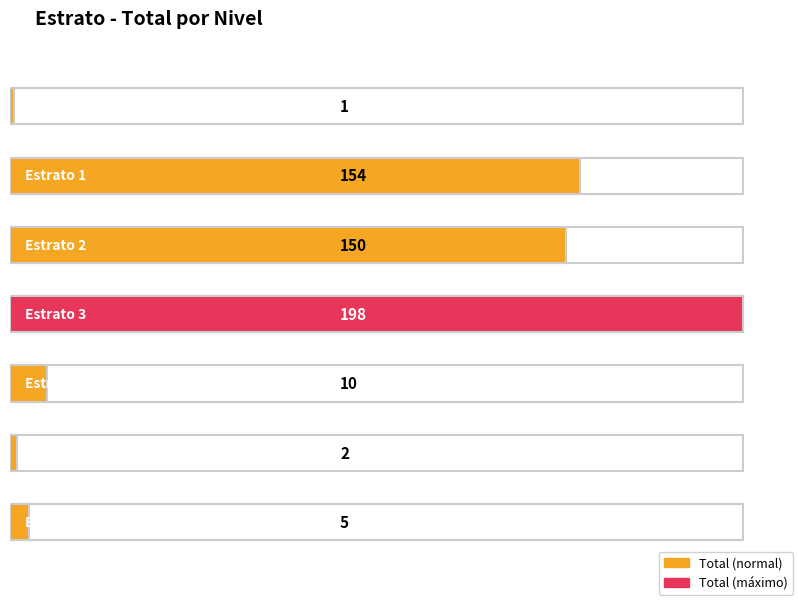

Reading right to left, what are all the values shown in this chart?

5	2	10	198	150	154	1